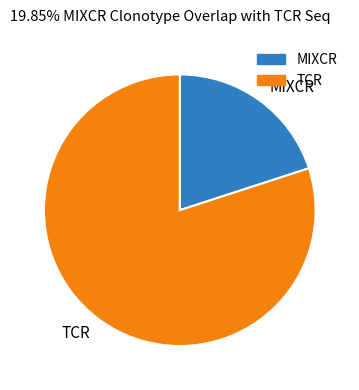

How many slices are in this pie chart?

2